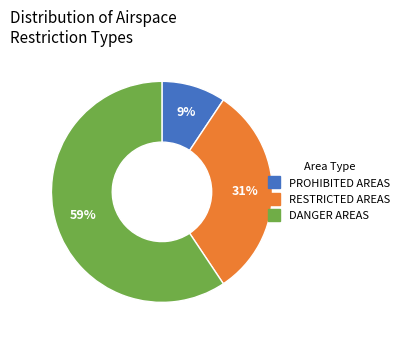

Rank the categories by value from highest to lowest.

DANGER AREAS, RESTRICTED AREAS, PROHIBITED AREAS